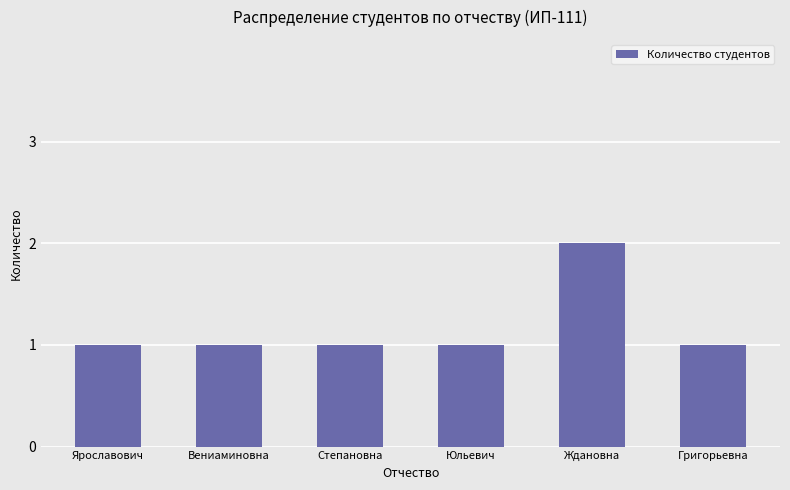

What is the sum of all values?

7